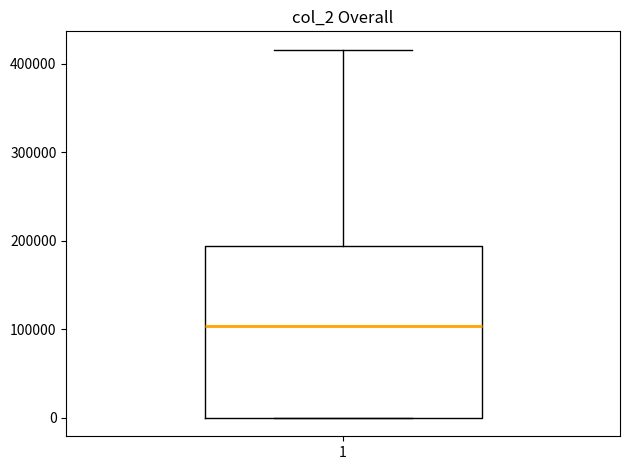

Transcribe this box plot: give where the median line is, the range the box spans, and where the two whiskers end, as read against the y-axis. The values are not printed on the chart, so give them approximately, as read against the axis.

median 100000, box 0 to 190000, whiskers 0 to 420000